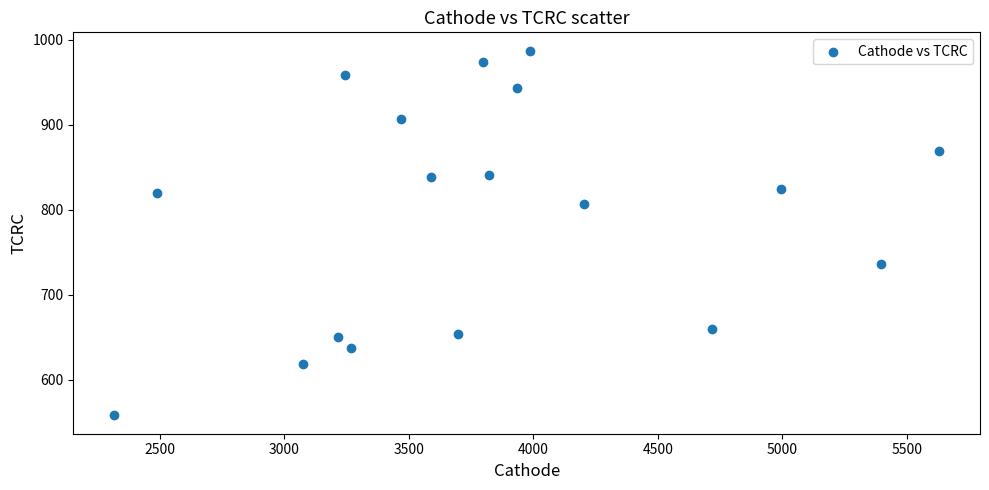

What is the range of Y values (max minus min)?

429.5